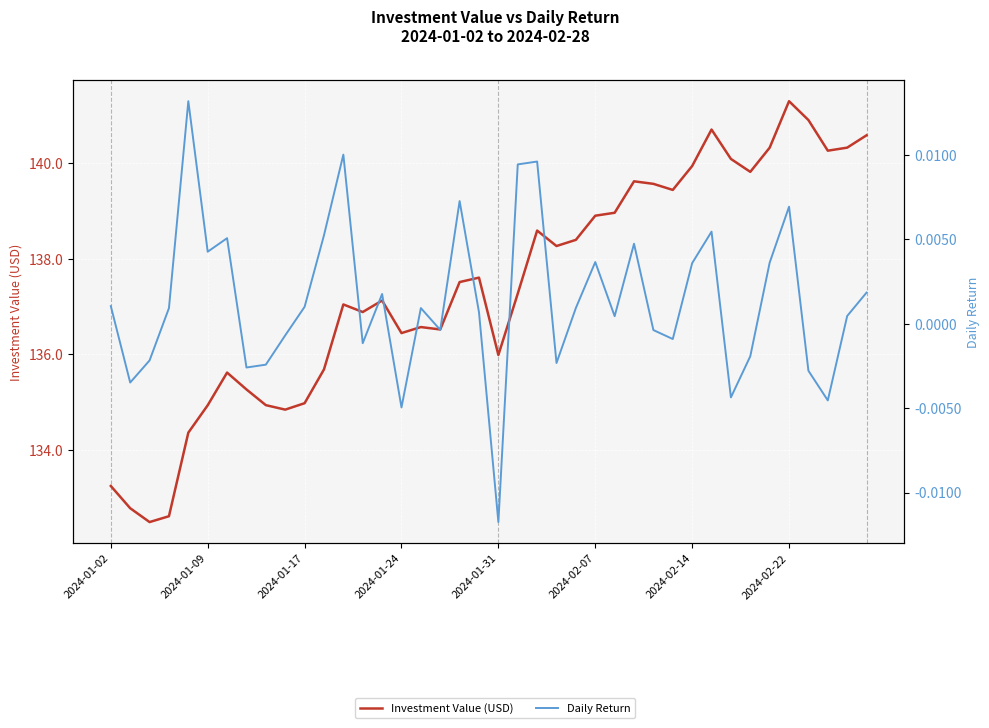

Which series has the largest total across all categories?

Investment Value (USD)